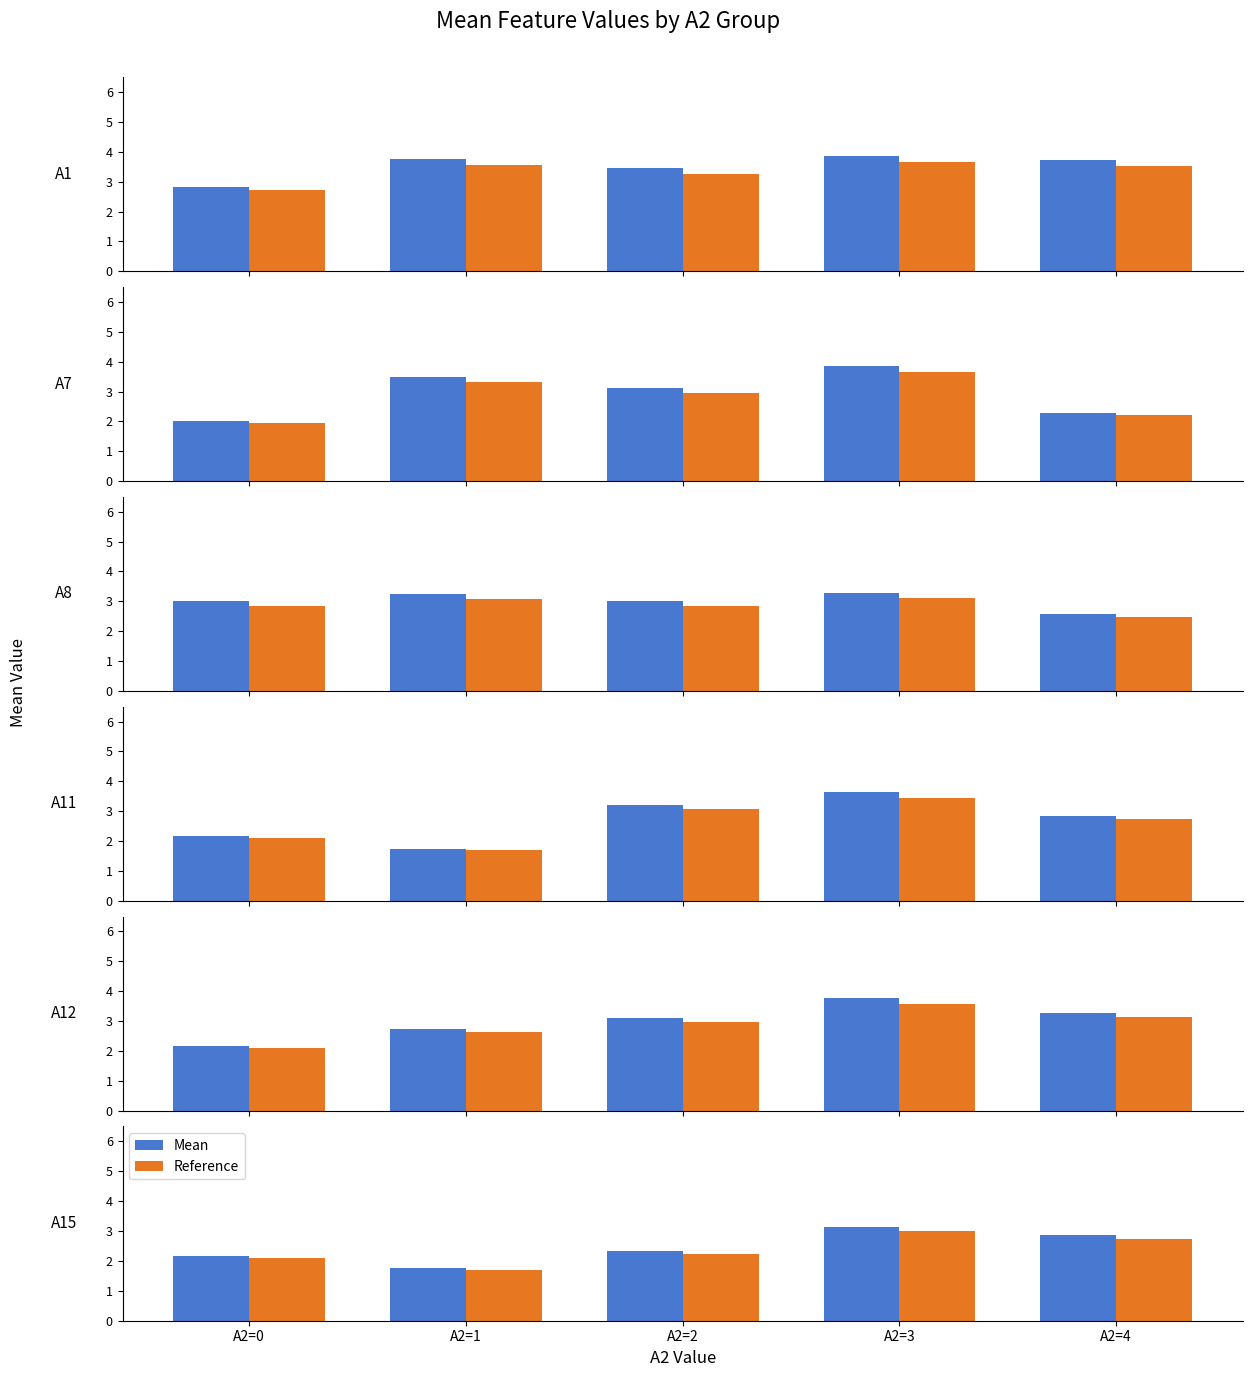

What are all the series names shown in the legend?

Mean, Reference